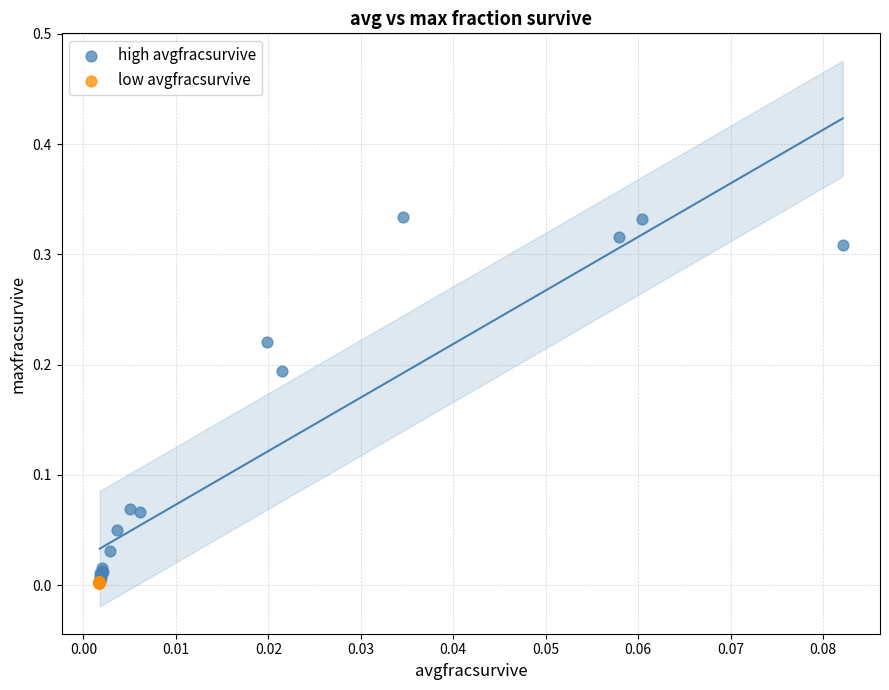

Which series reaches the maximum Y coordinate?

high avgfracsurvive